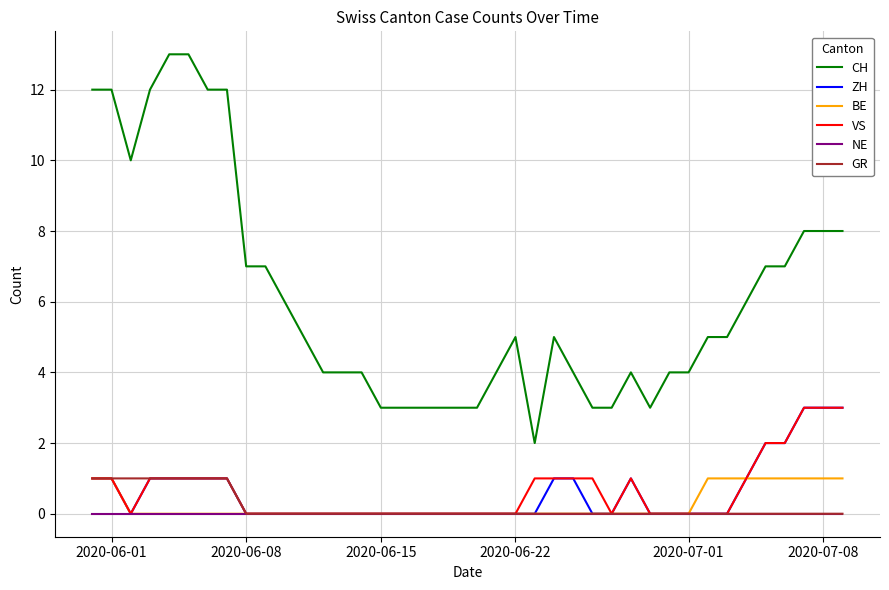

What is the maximum value shown in the chart?

13